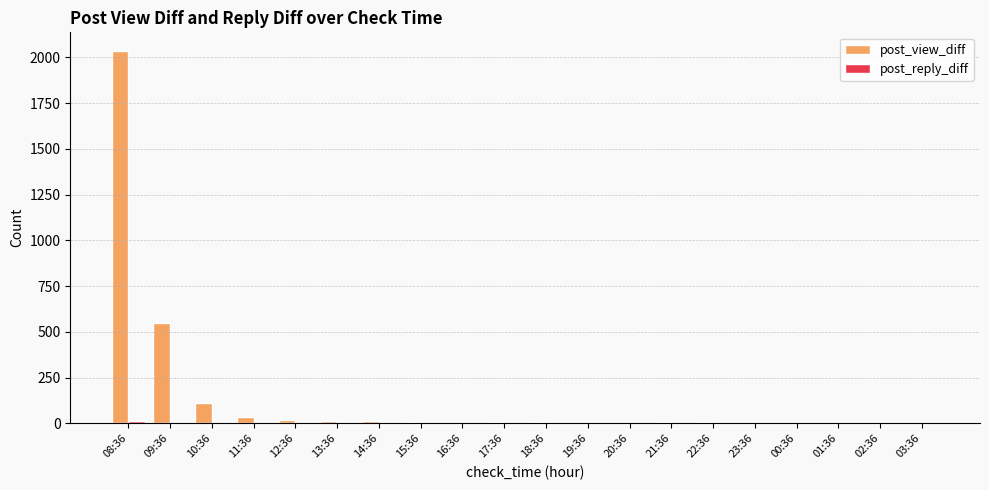

At which label is post_view_diff closest to 1018?

09:36